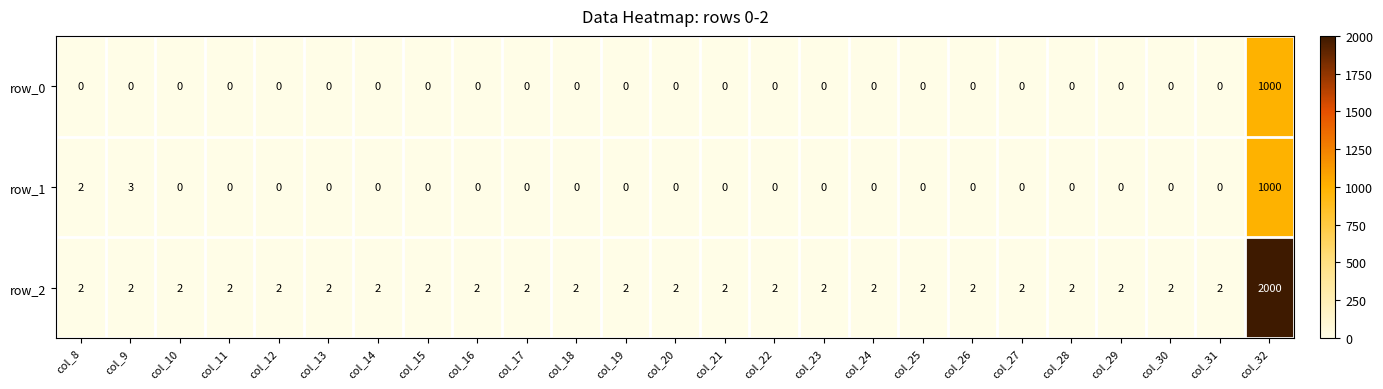

At which label is row_1 closest to 500?

col_9